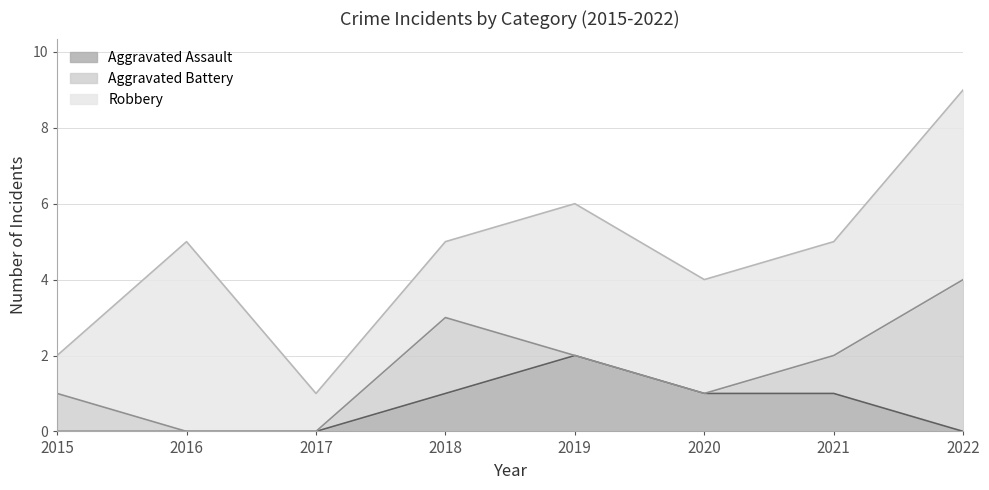

What is the difference between the maximum and second lowest values in the Aggravated Assault series?

2